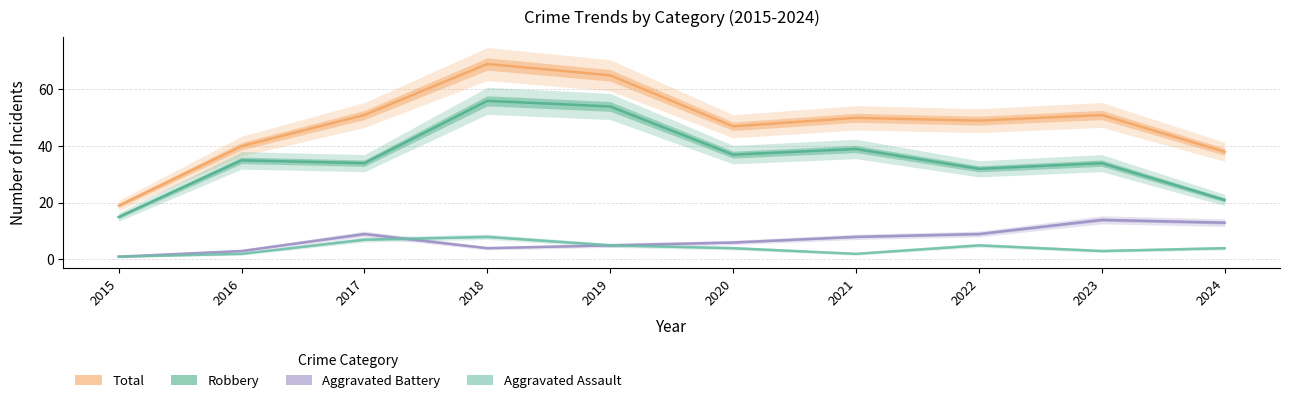

Is it true that Robbery equals 11 at 2016?

False